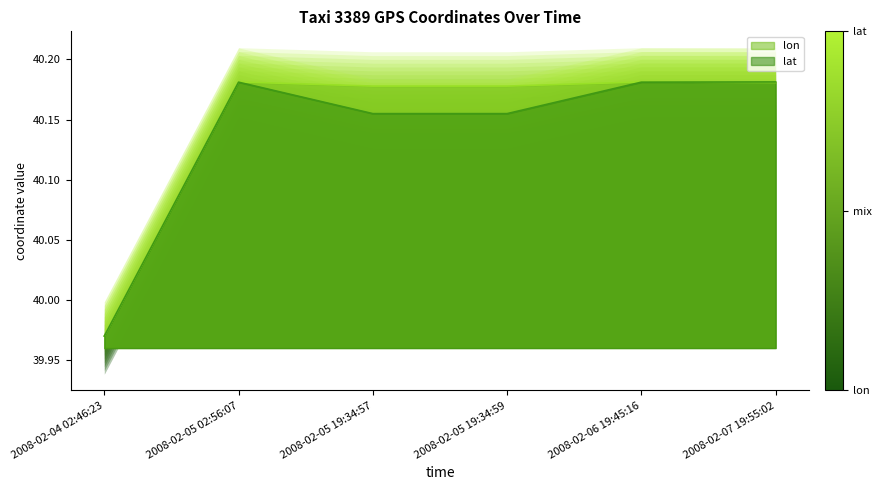

Between which two adjacent categories do lon and lat first intersect?

2008-02-06 19:45:16 and 2008-02-07 19:55:02